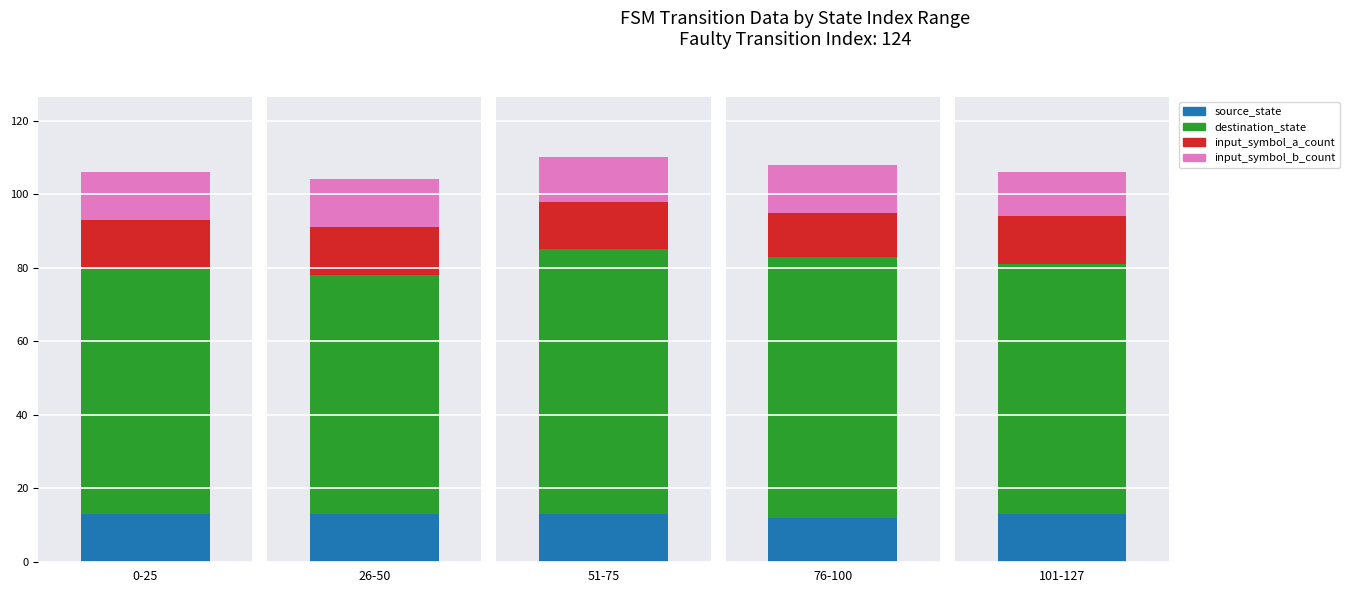

What are all the series names shown in the legend?

source_state, destination_state, input_symbol_a_count, input_symbol_b_count